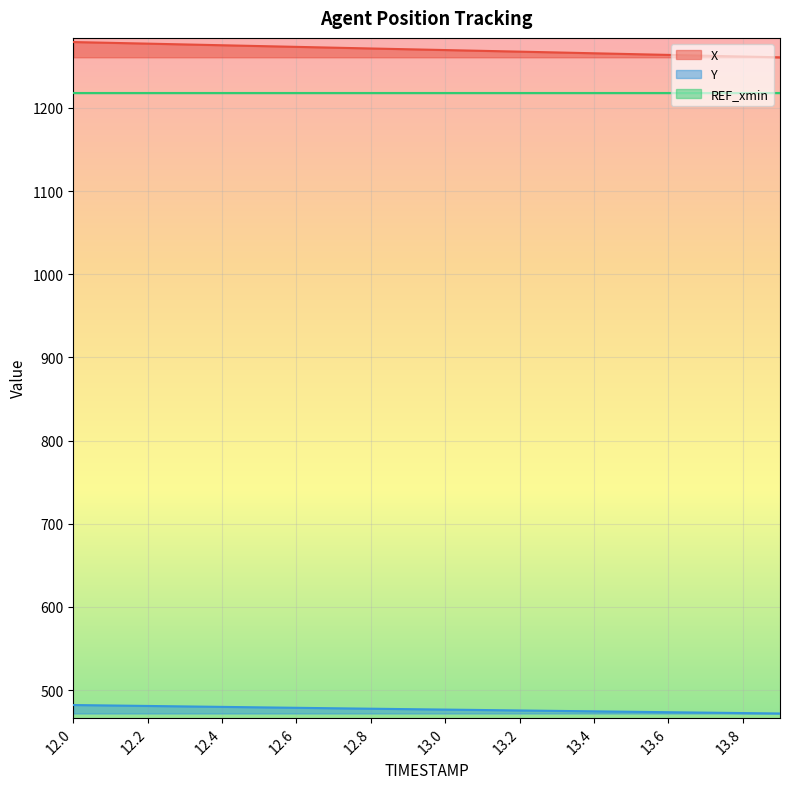

At how many categories does at least one series exceed 902?

20